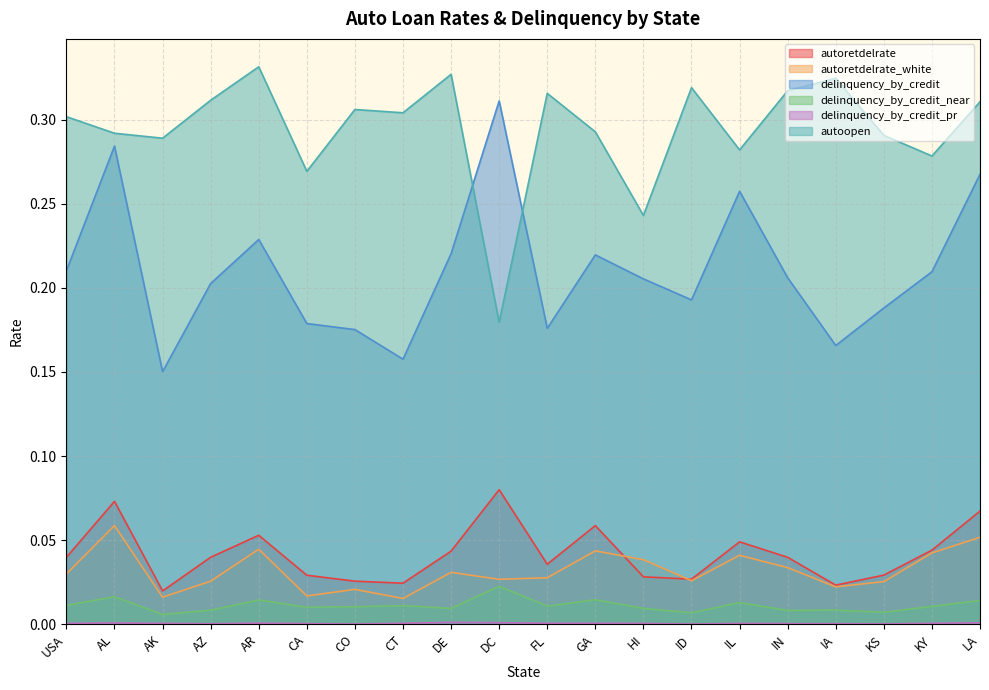

True or false: delinquency_by_credit has more than 2 points higher than both neighbors.

True